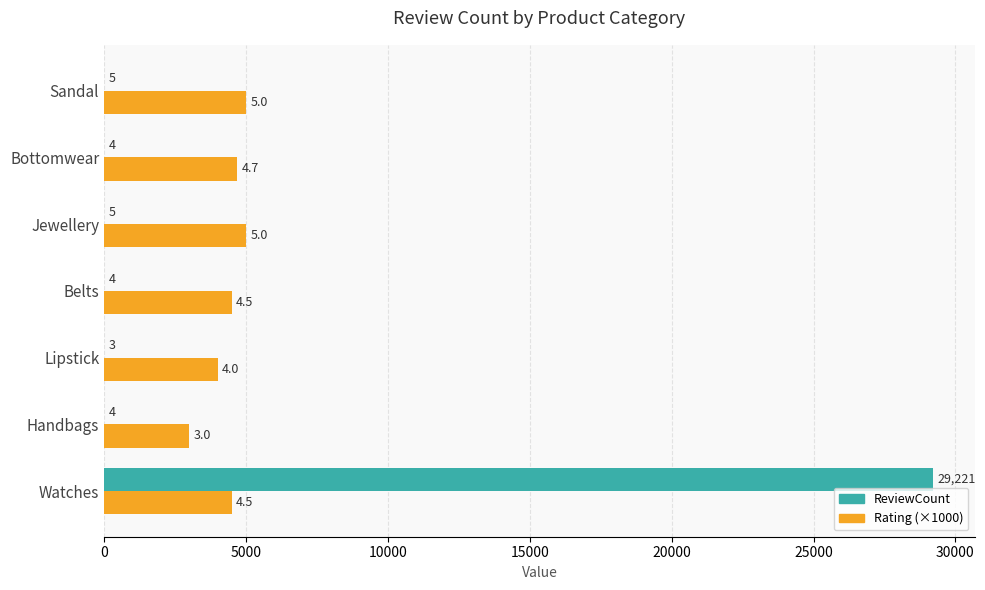

Which series has the largest total across all categories?

Rating (×1000)